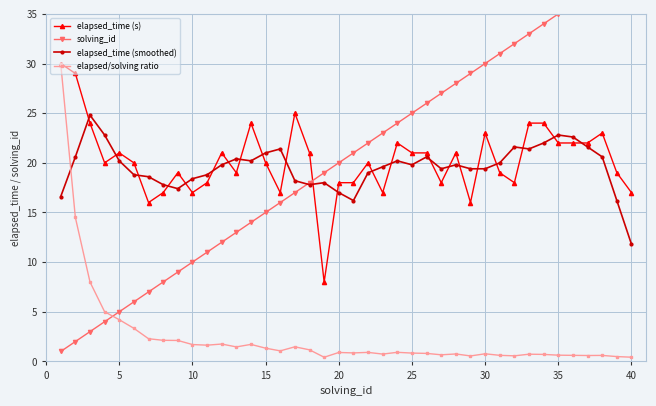

True or false: elapsed/solving ratio has more than 1 points higher than both neighbors.

True